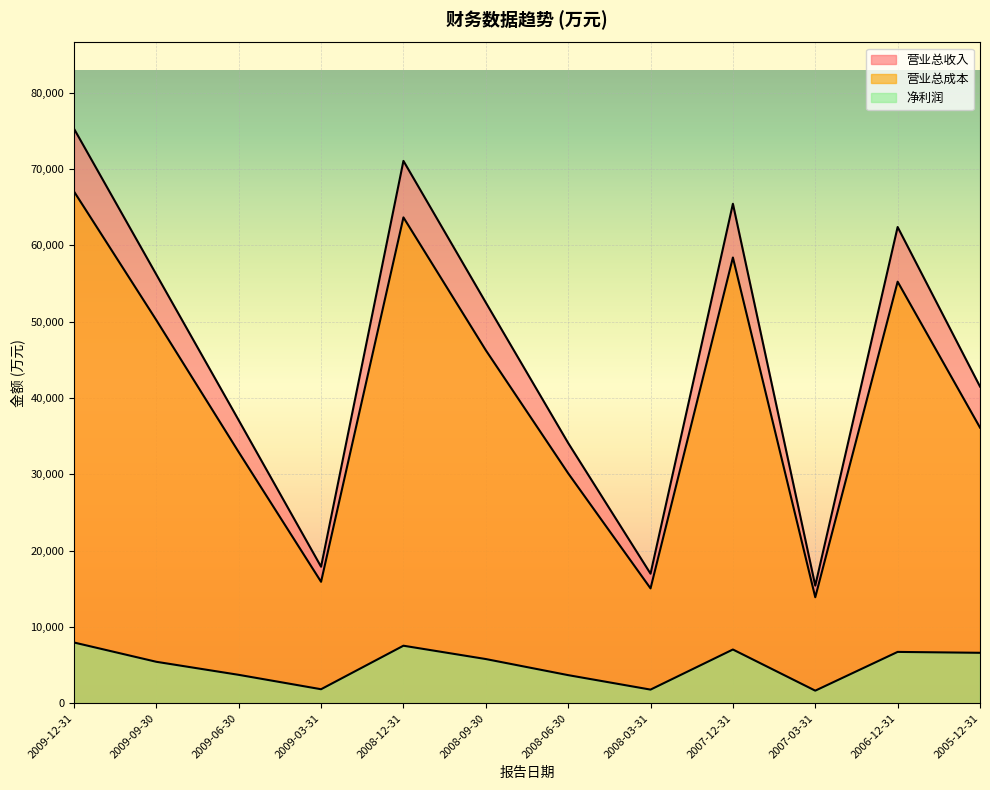

Rank the series by their maximum value, from highest to lowest.

营业总收入, 营业总成本, 净利润